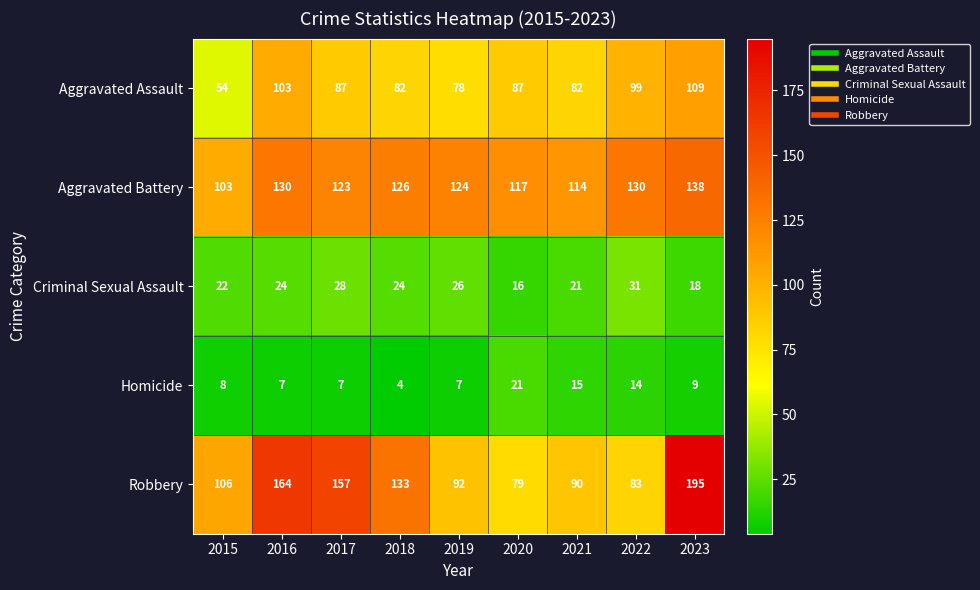

Rank the series by their maximum value, from lowest to highest.

Homicide, Criminal Sexual Assault, Aggravated Assault, Aggravated Battery, Robbery